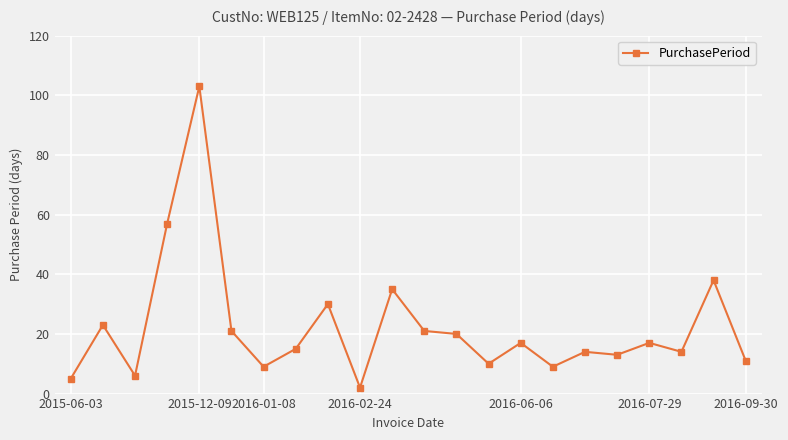

What is the difference between the maximum and minimum values?

101